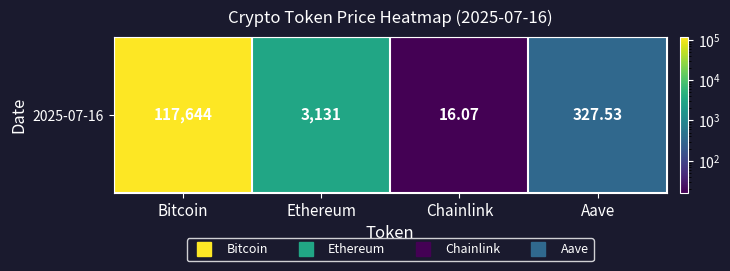

What is the sum of all values?

121118.8